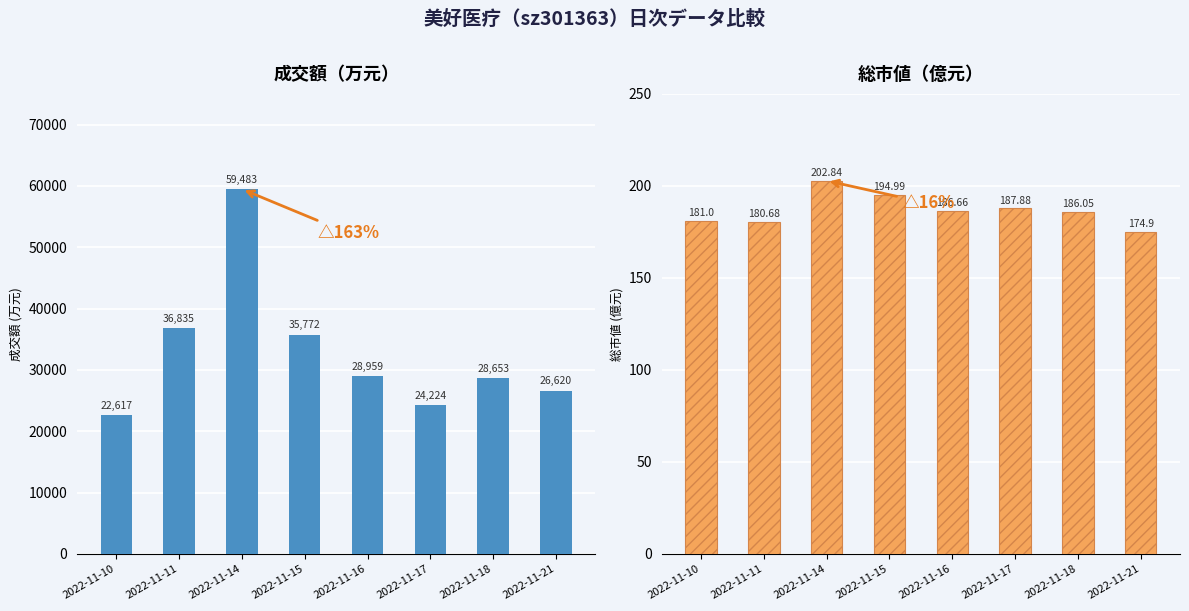

What is the minimum value for 総市値(億元)?

174.9